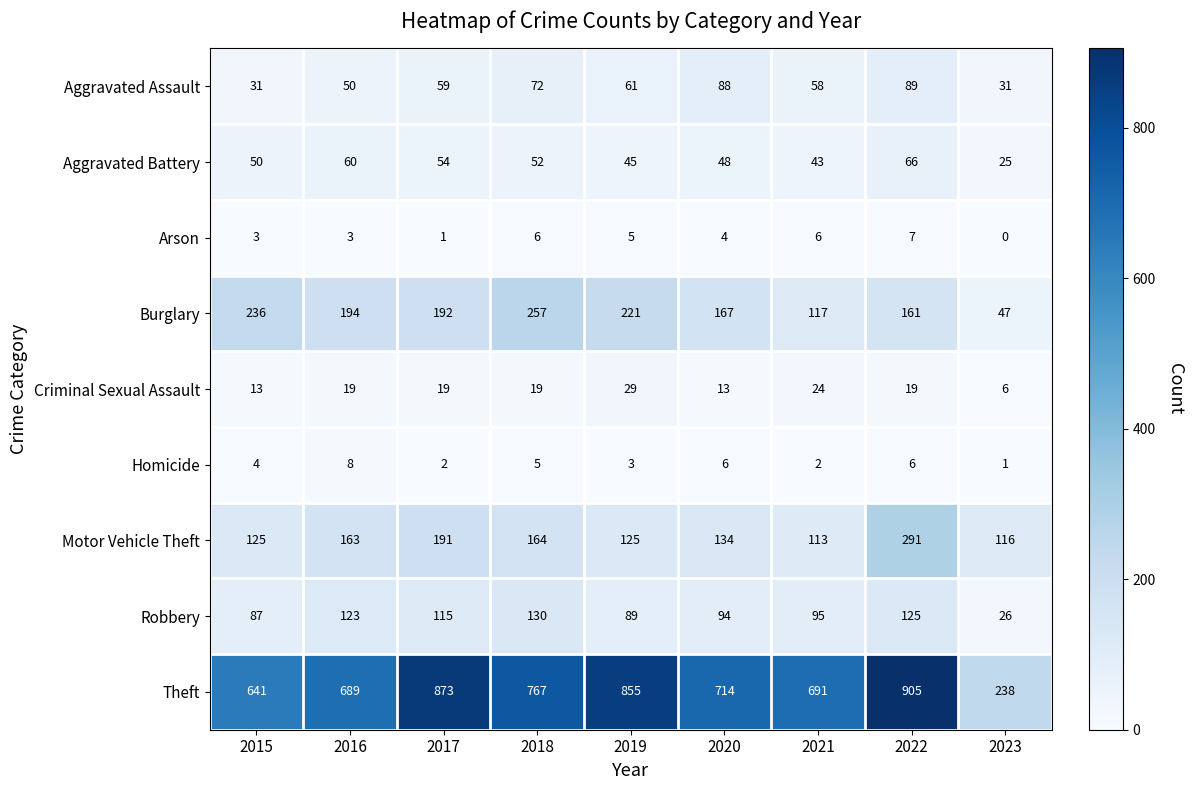

What is the difference between the highest and lowest values at 2018?

762